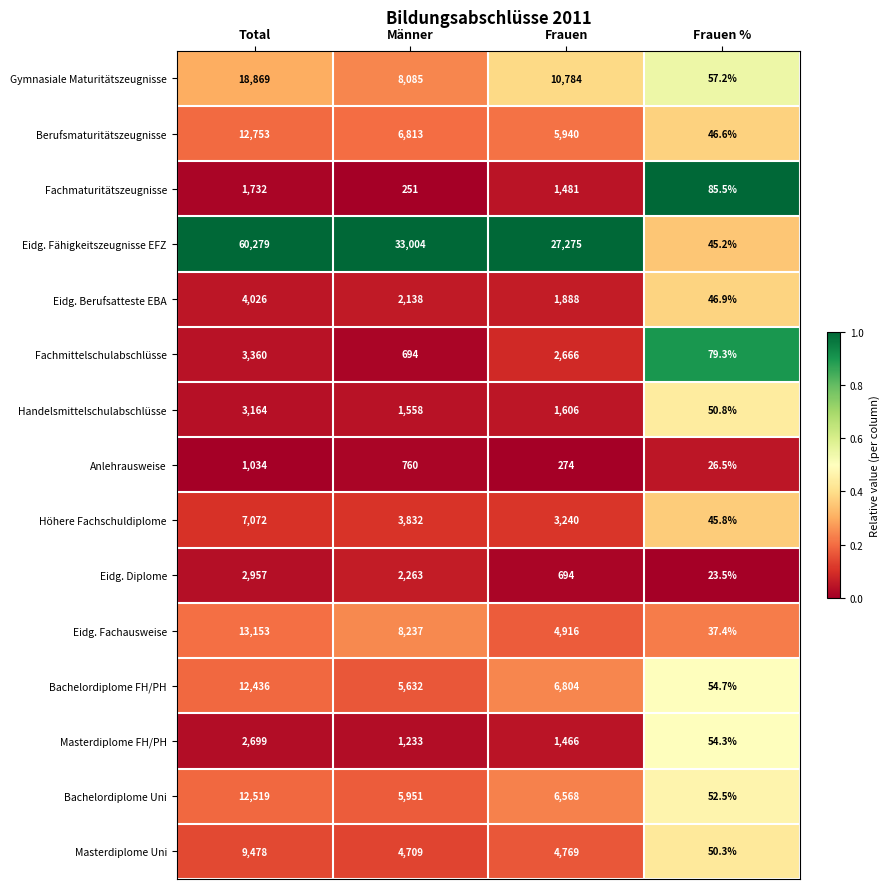

True or false: Gymnasiale Maturitätszeugnisse has a value of 10784.0 at Frauen.

True